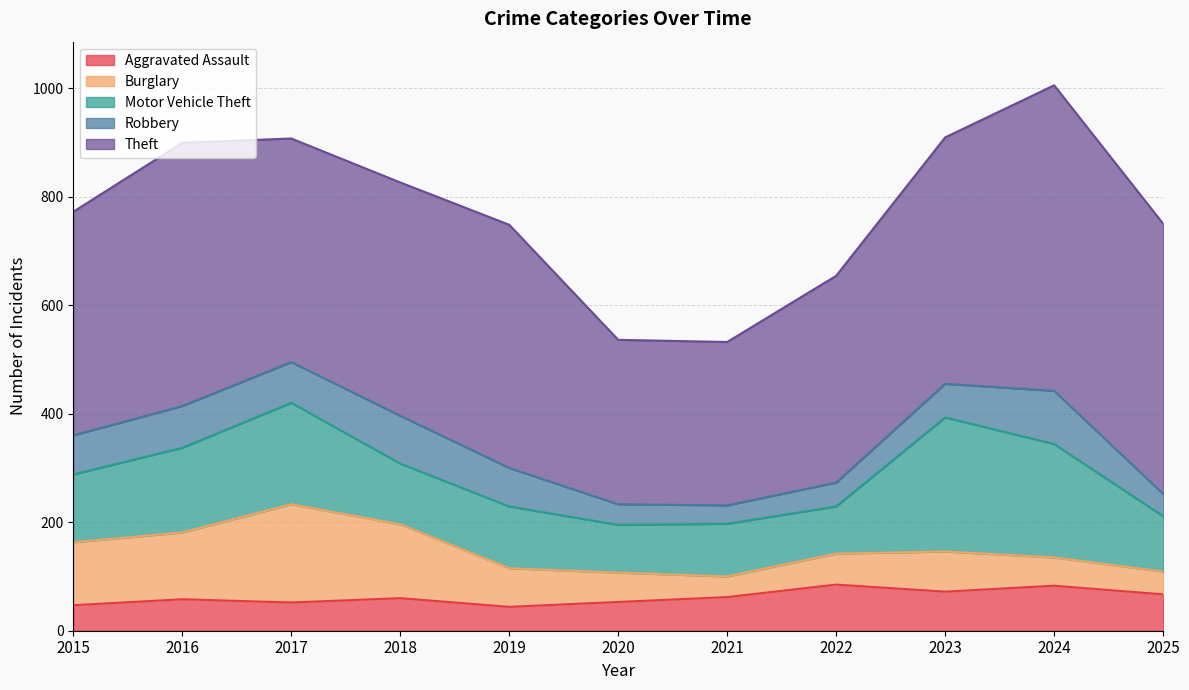

What is the total value across all series at 2025?

750